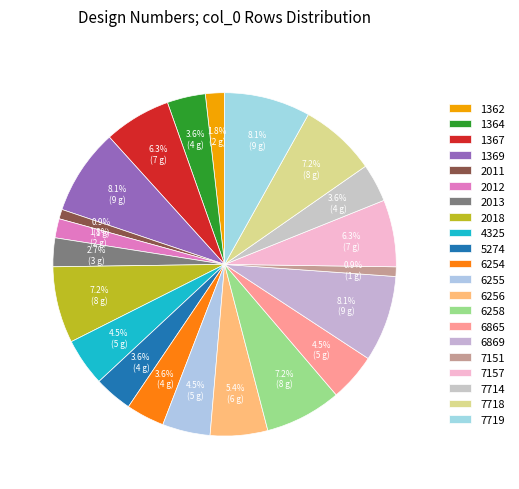

What is the largest slice in the pie chart?

1369